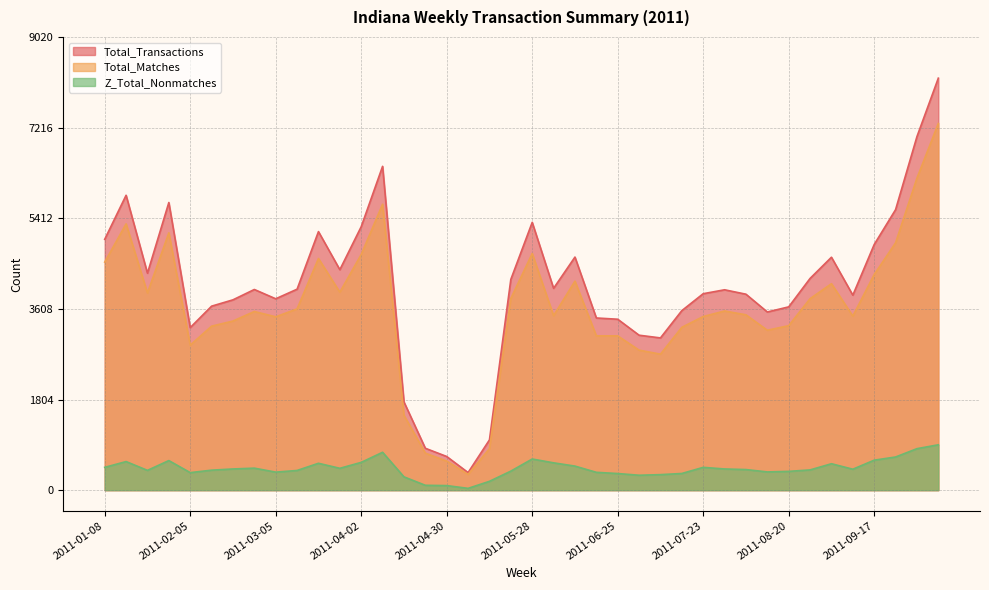

The value of Total_Transactions at 2011-06-11 is 2414. True or false?

False